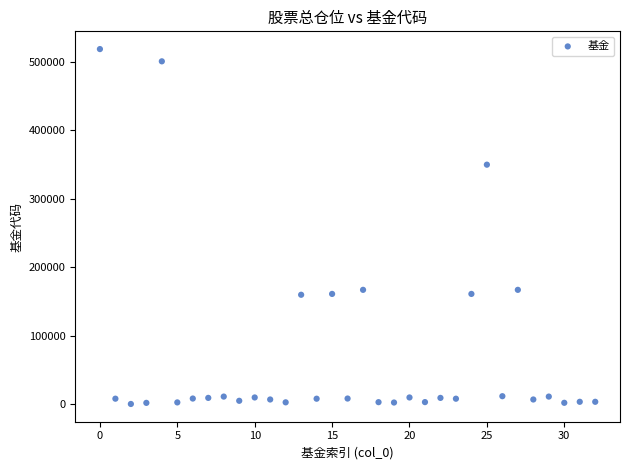

What is the range of Y values (max minus min)?

518879